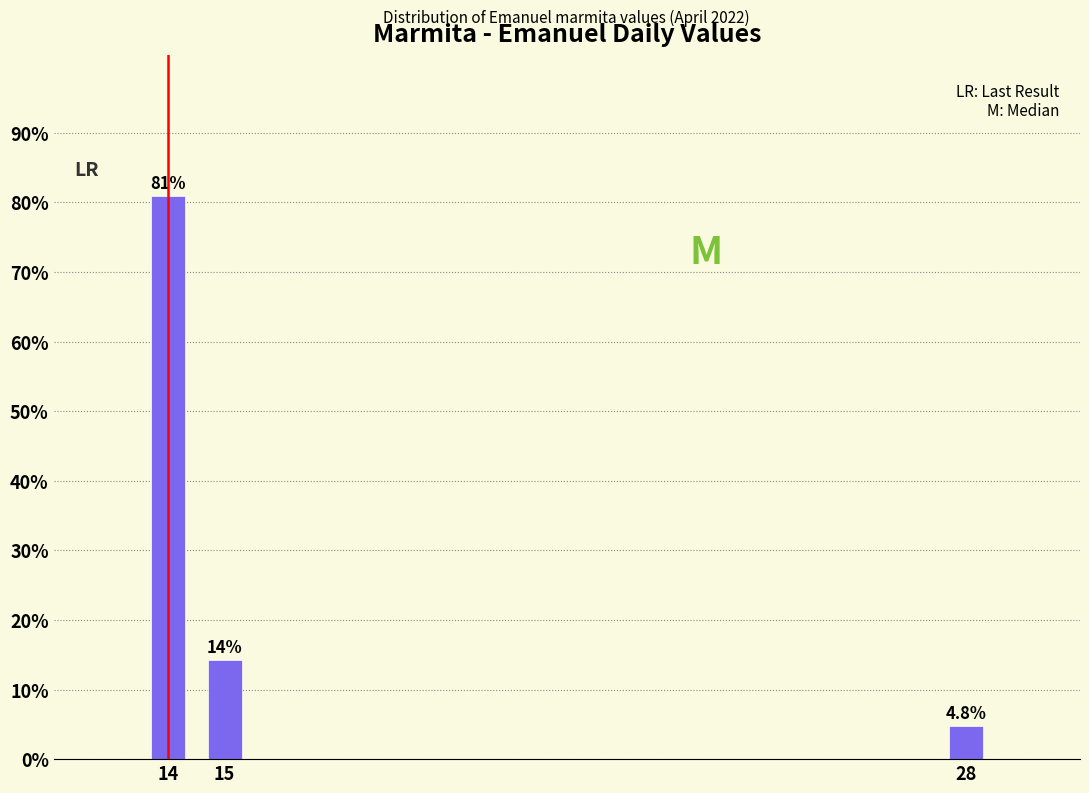

Reading left to right, what are all the values shown in this chart?

14=81.0	15=14.3	28=4.8